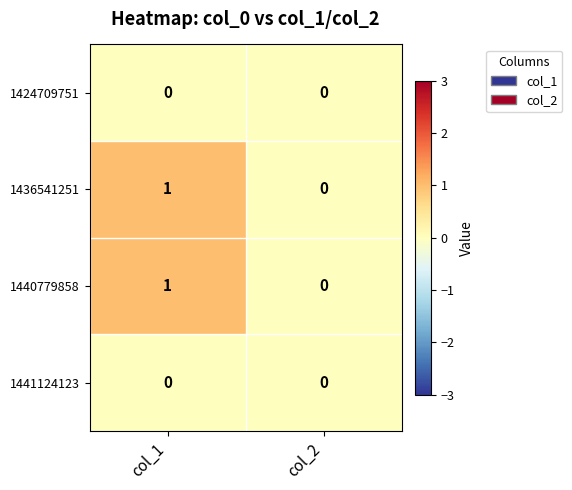

Reading left to right, transcribe all the data shown in this chart.

1424709751: col_1=0	col_2=0
1436541251: col_1=1	col_2=0
1440779858: col_1=1	col_2=0
1441124123: col_1=0	col_2=0